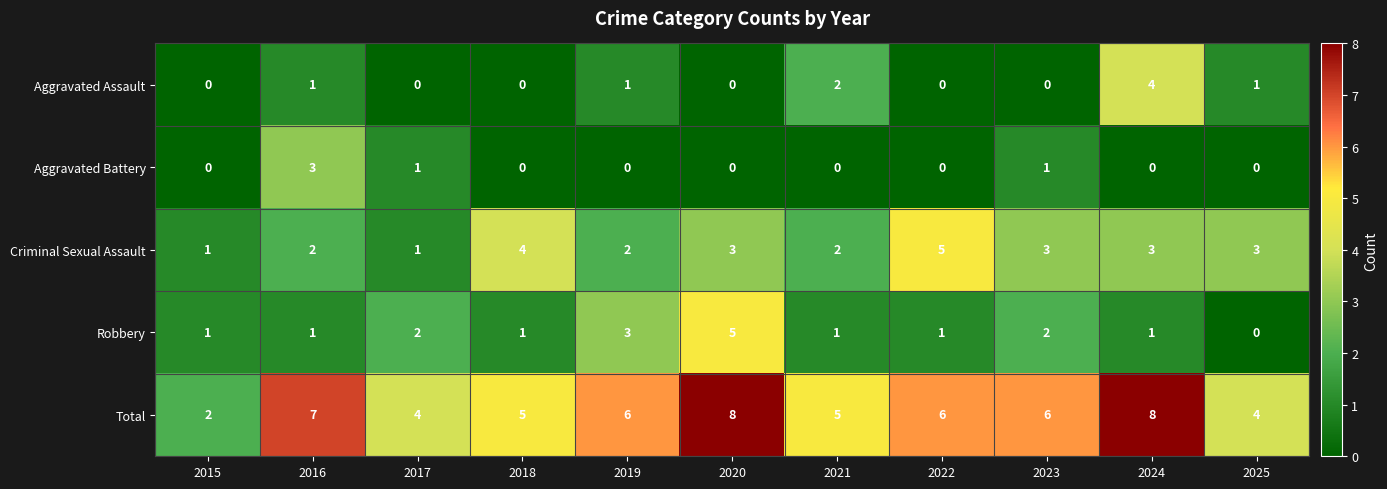

What is the highest value of the Aggravated Assault series?

4